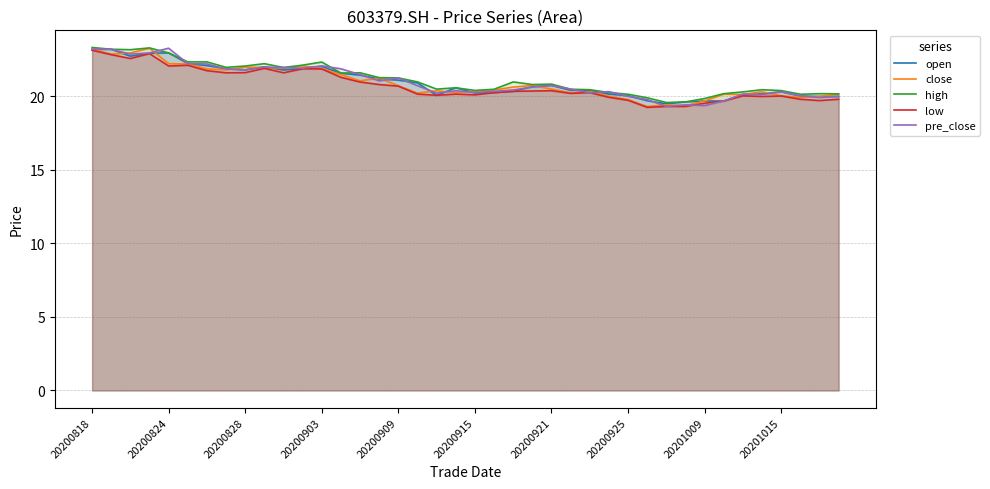

At which category is the sum across all series the highest?

20200818